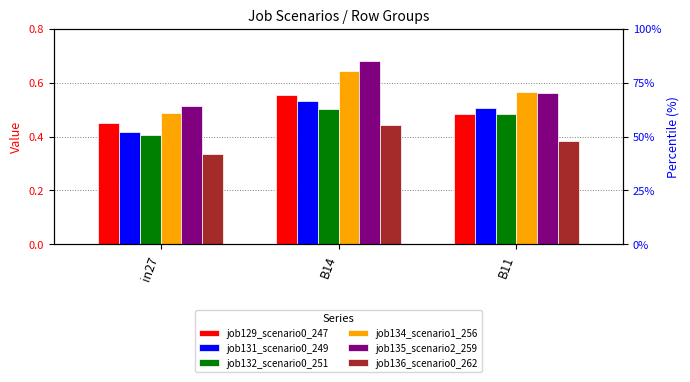

How many bars are there in total?

18